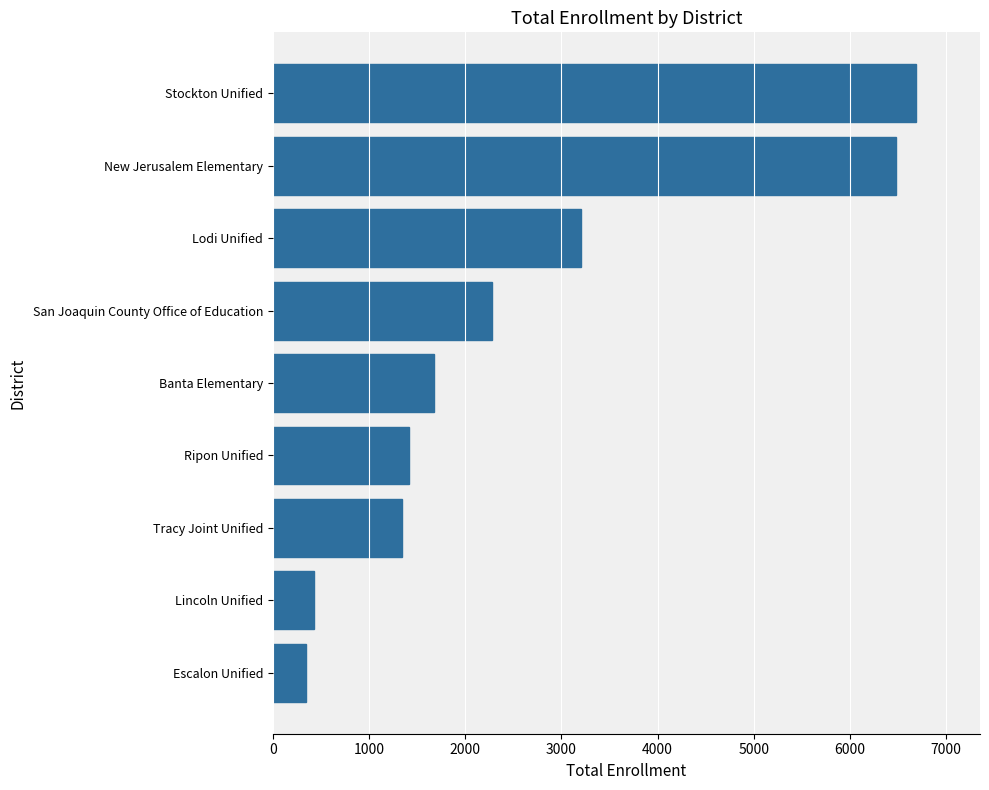

Between Ripon Unified and Lincoln Unified, which is larger?

Ripon Unified